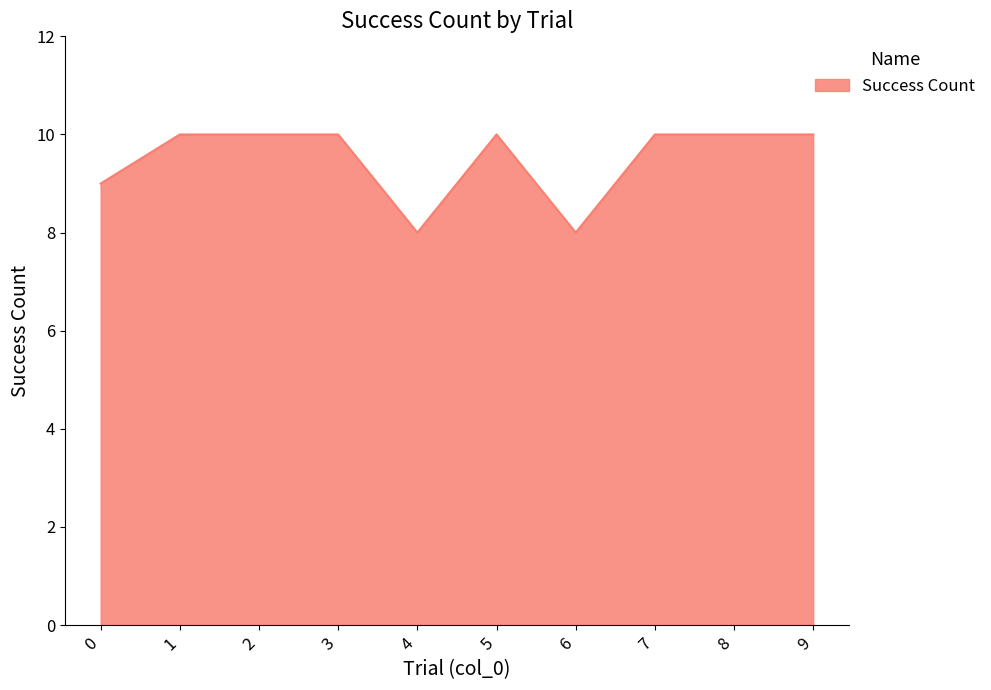

What is the minimum value shown in the chart?

8